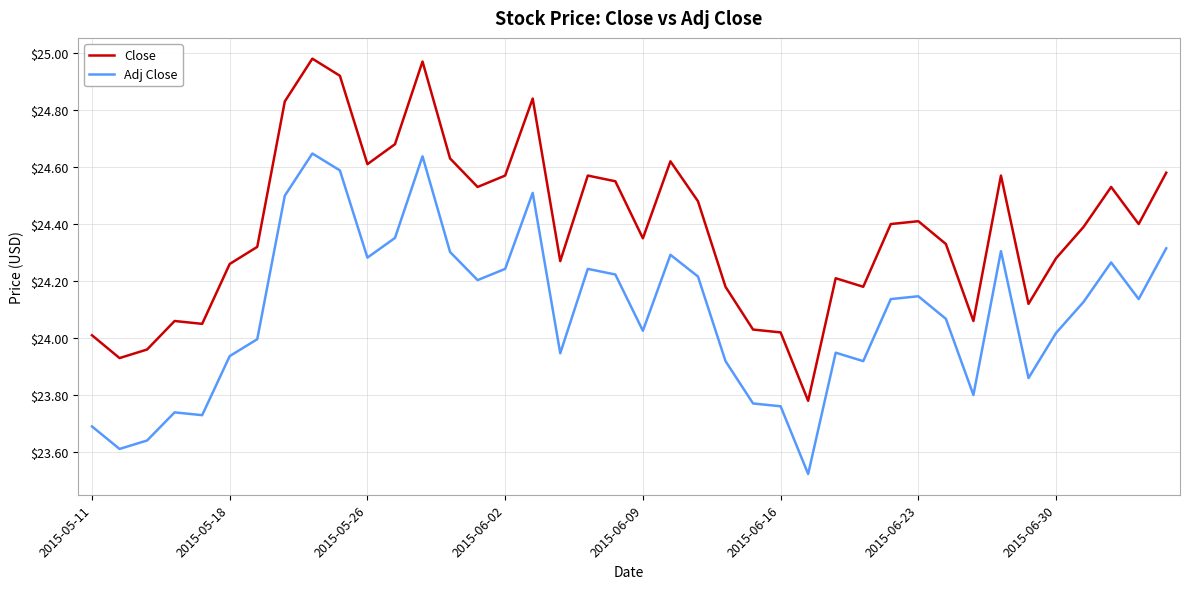

Which series has the largest total across all categories?

Close